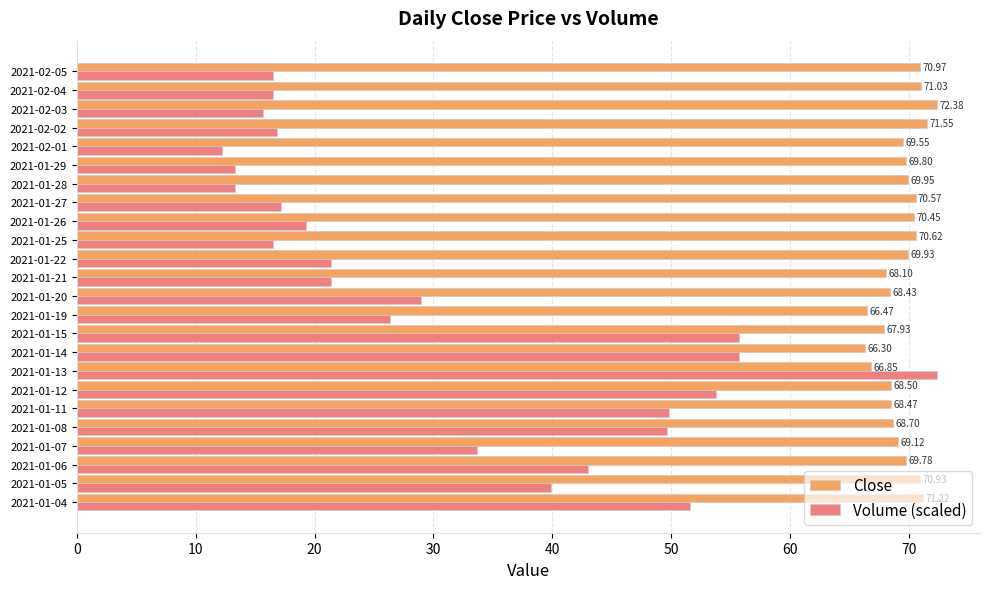

What is the total value across all series at 2021-01-04?

122.8